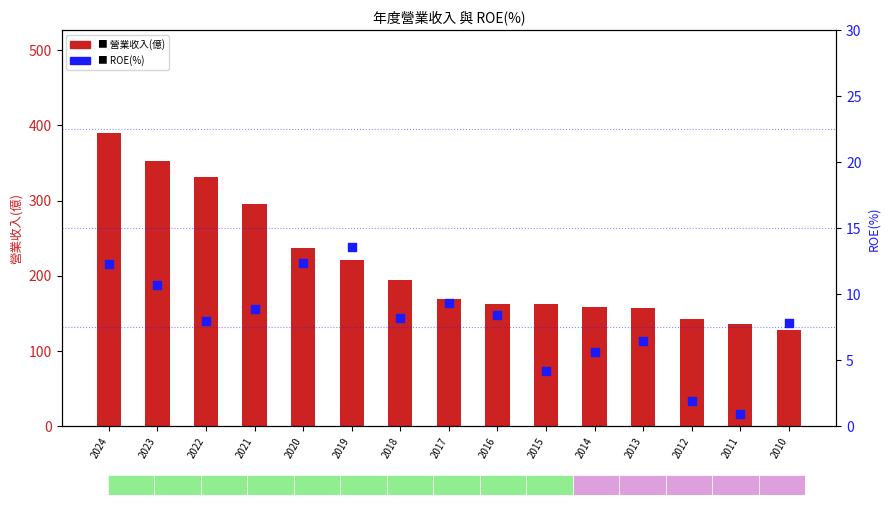

Which series reaches the minimum Y coordinate?

ROE(%)